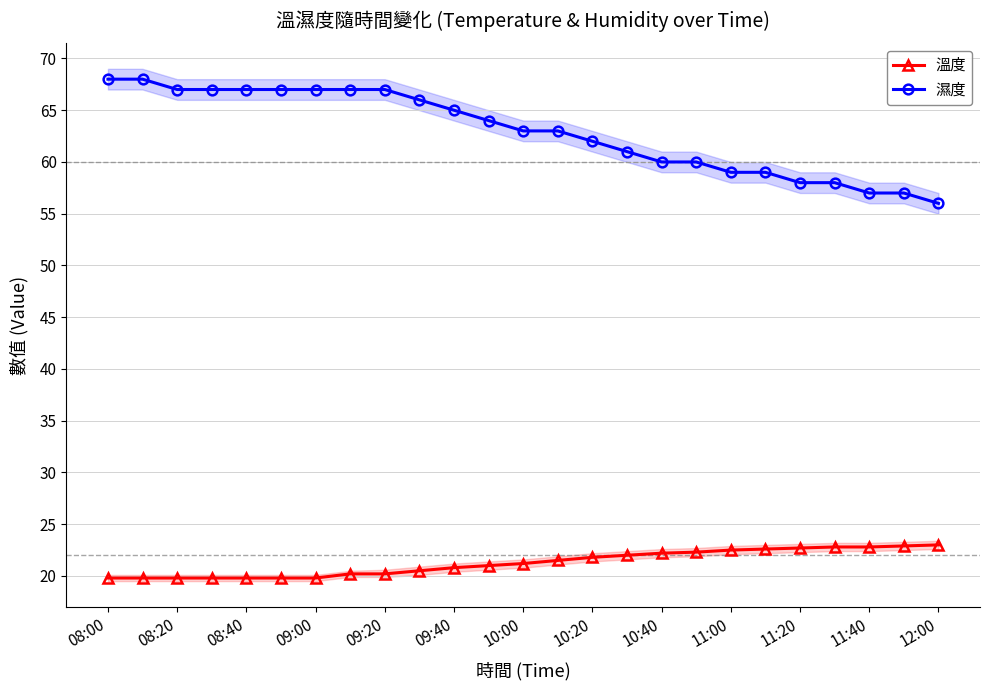

What position from the right is 17?

8